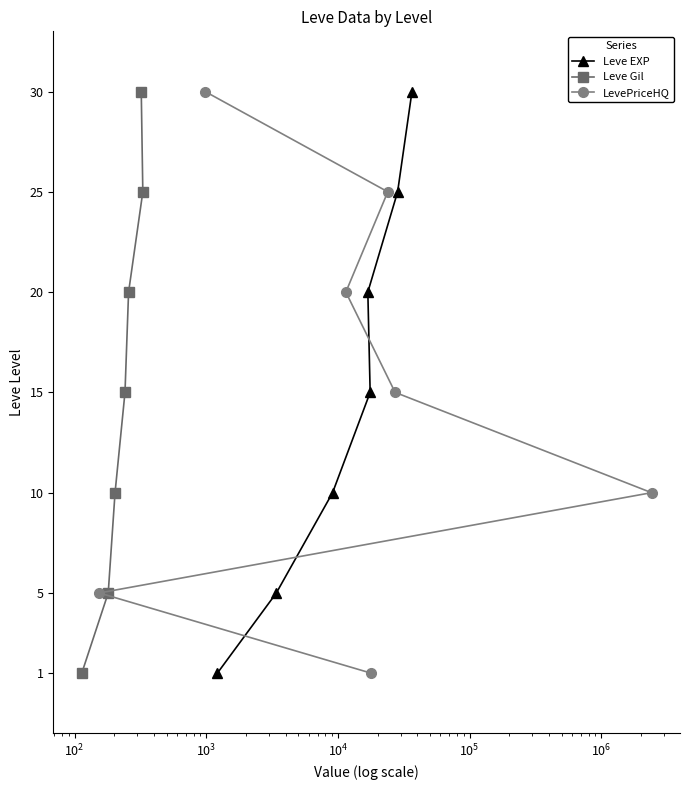

True or false: Leve Gil and Leve EXP intersect in this chart.

False